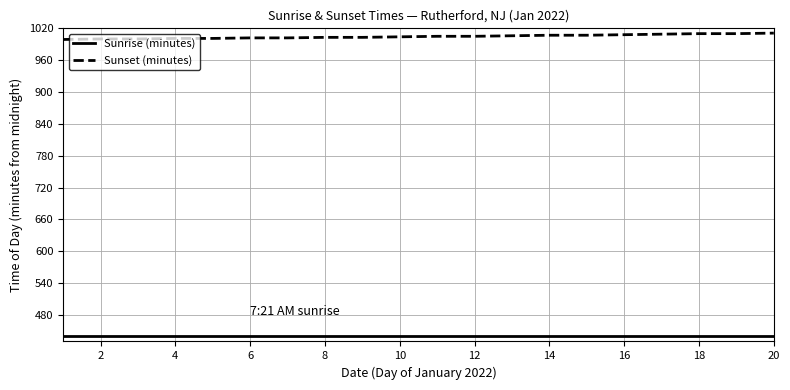

List the series in order of their overall mean, lowest first.

Sunrise (minutes), Sunset (minutes)